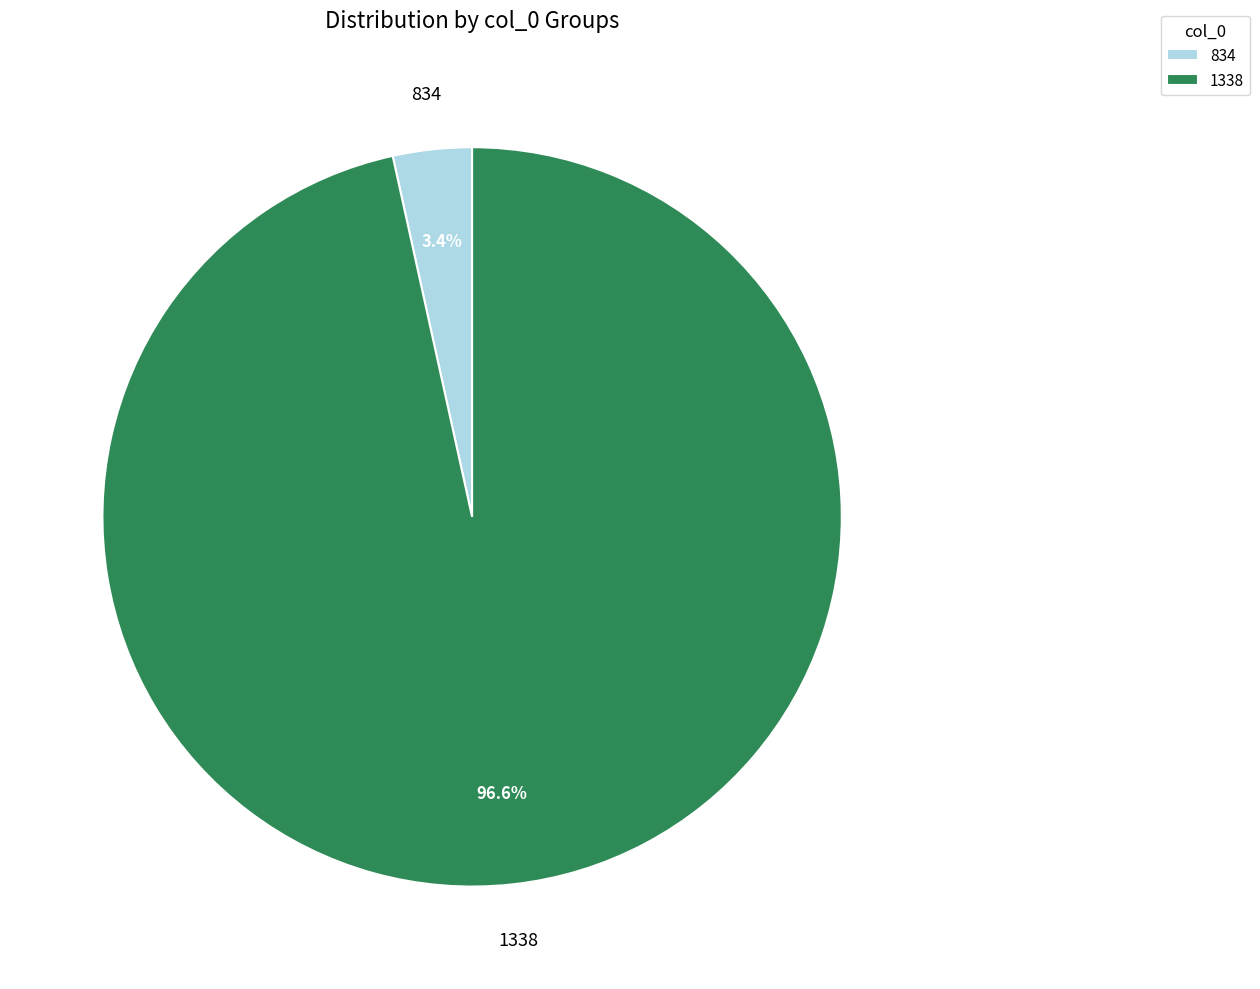

Between 834 and 1338, which is larger?

1338